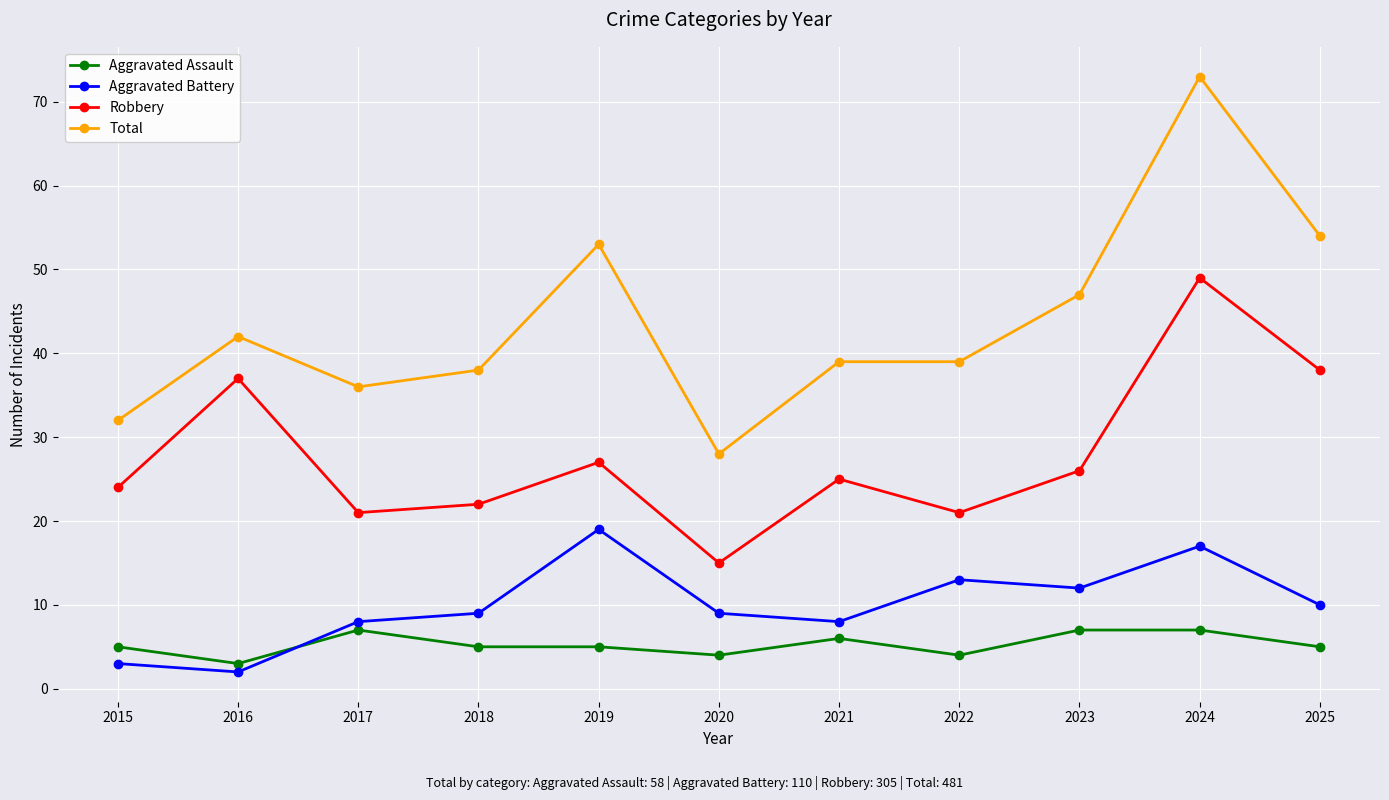

Rank the series at 2021 from lowest to highest value.

Aggravated Assault, Aggravated Battery, Robbery, Total